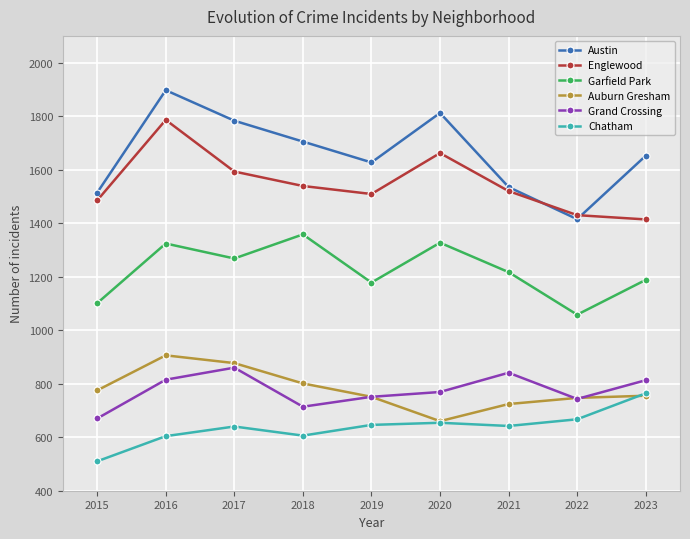

What is the value of the Grand Crossing point at the 6th from the left?

769